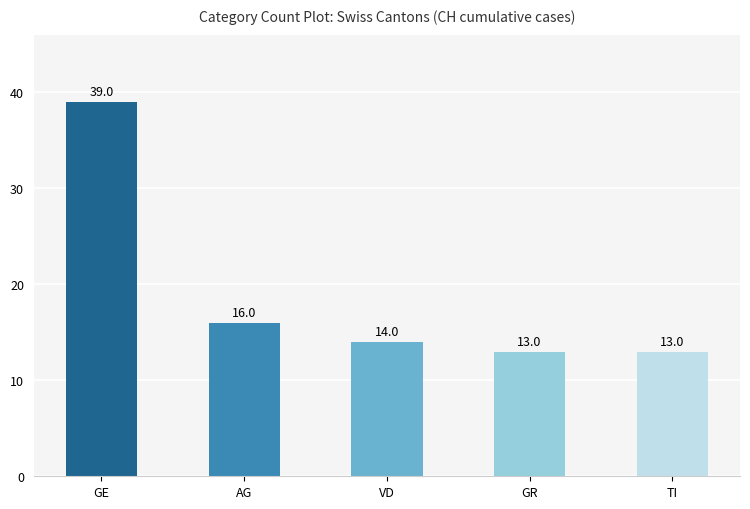

Reading left to right, transcribe all the data shown in this chart.

GE=39	AG=16	VD=14	GR=13	TI=13